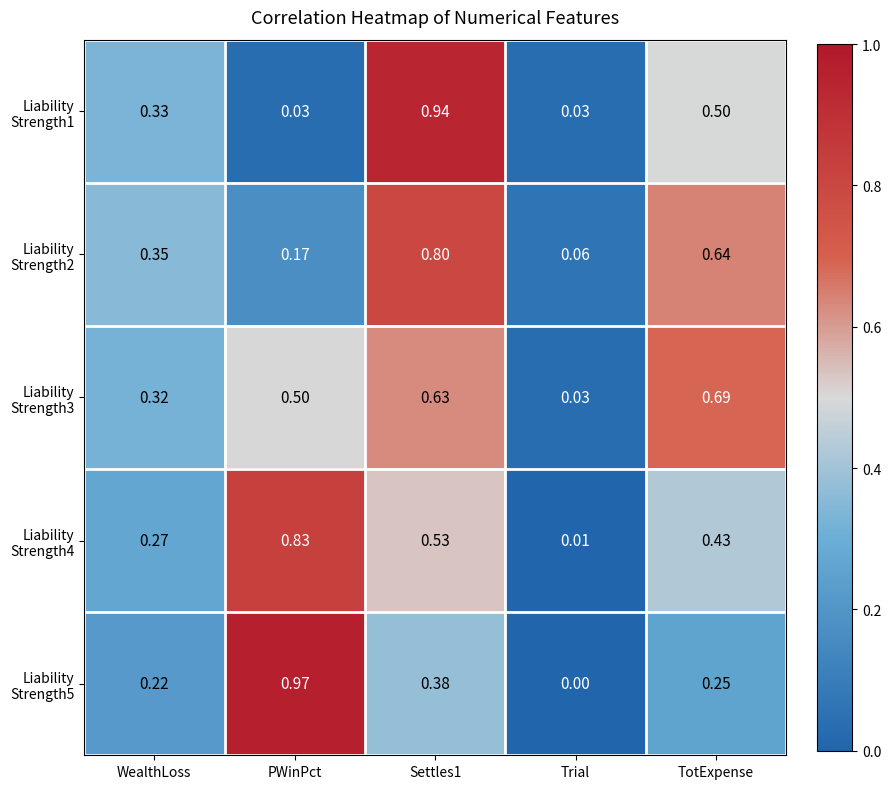

Which category has the lowest value across all series?

Trial